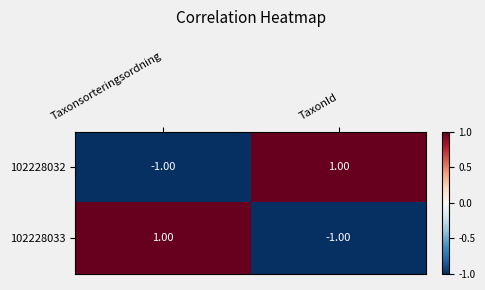

Which category has the highest value in the 102228033 series?

Taxonsorteringsordning